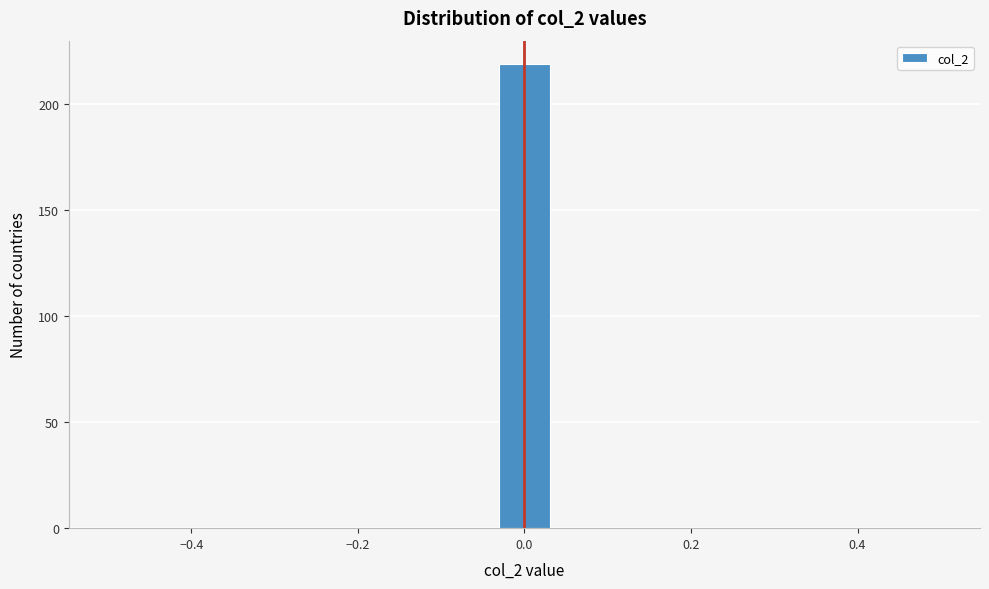

Read against the x-axis, roughly where is the centre of the tallest bar?

0.00